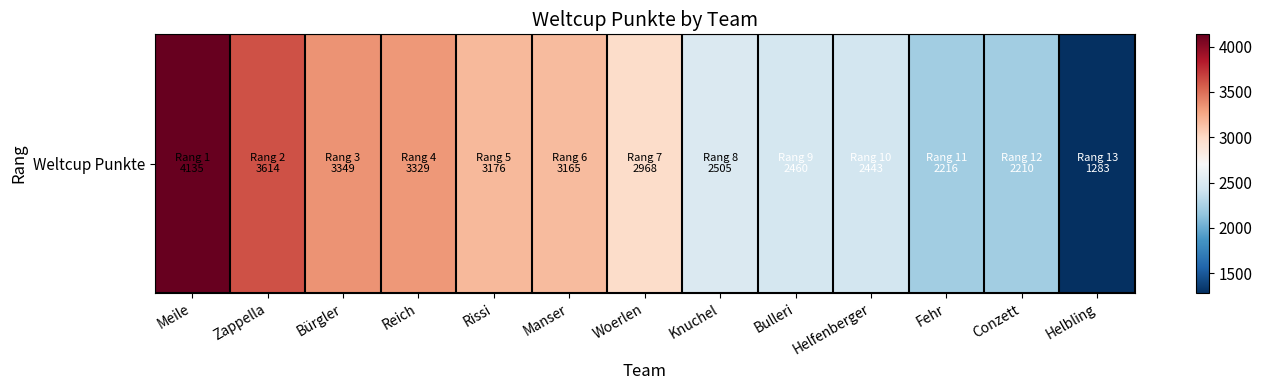

What is the difference between the maximum and minimum values?

2852